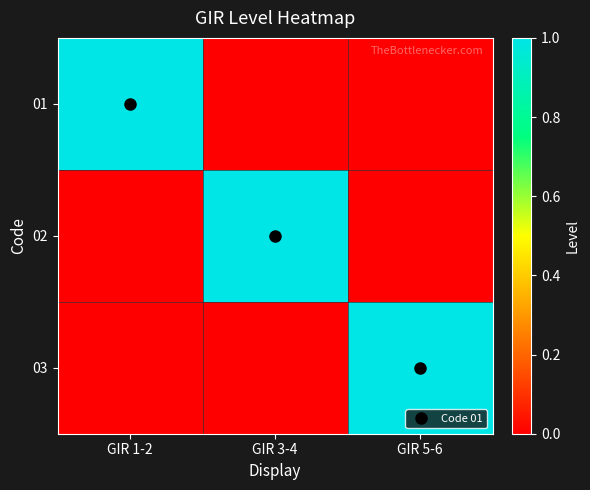

At which category does the chart reach its minimum across all series?

GIR 3-4